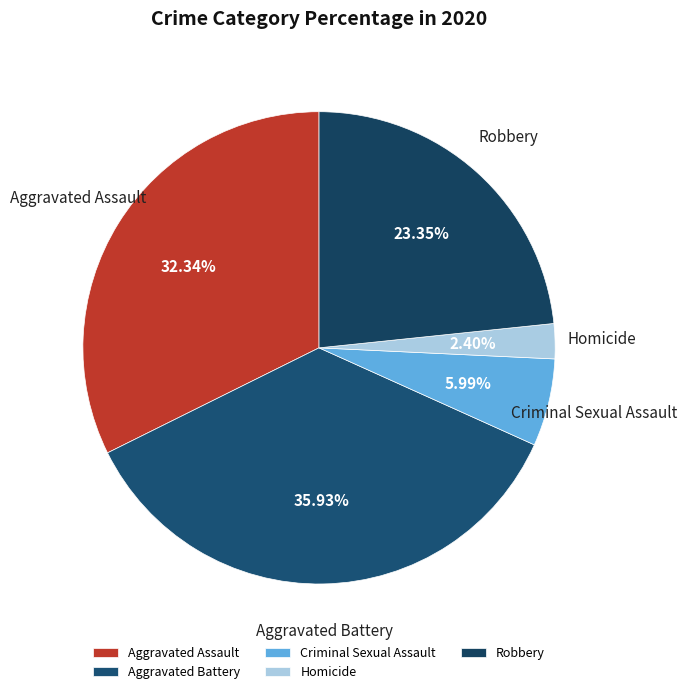

Does Aggravated Battery represent more than half of the total?

No